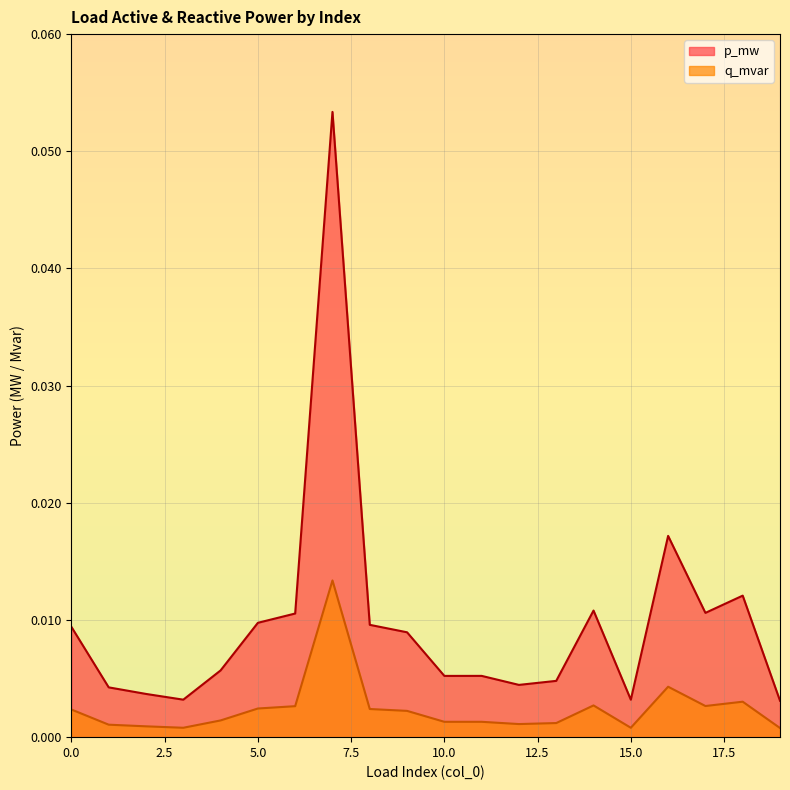

Is it true that q_mvar equals 0.0 at 16?

True